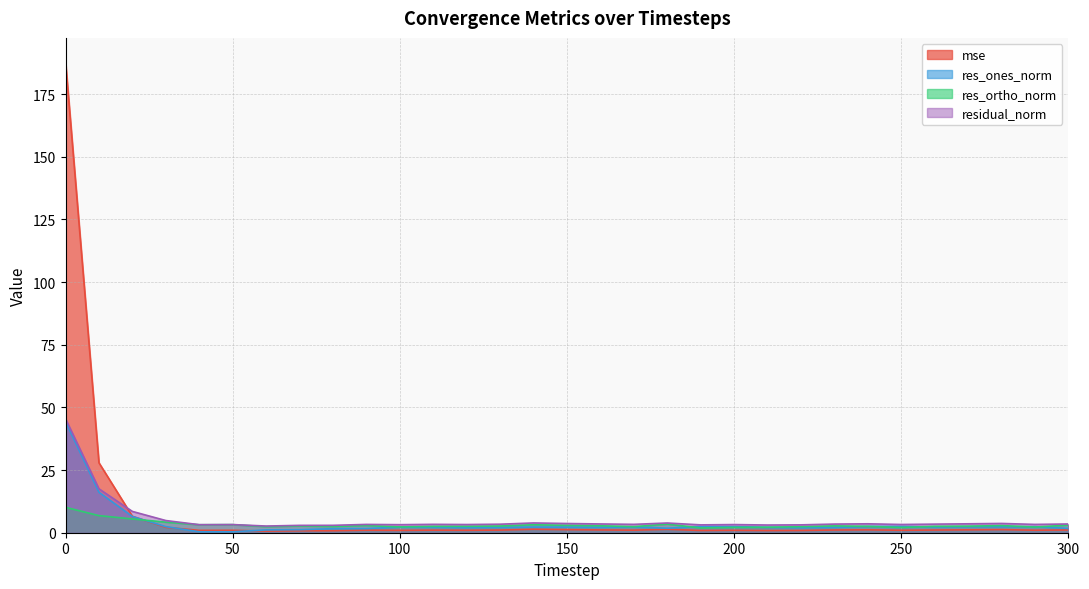

How many intersections are there between res_ones_norm and res_ortho_norm?

7